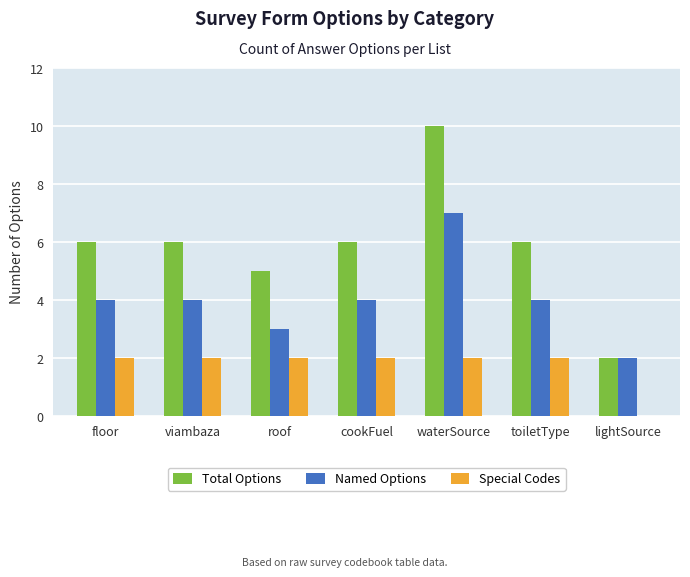

Are the bars horizontal?

No